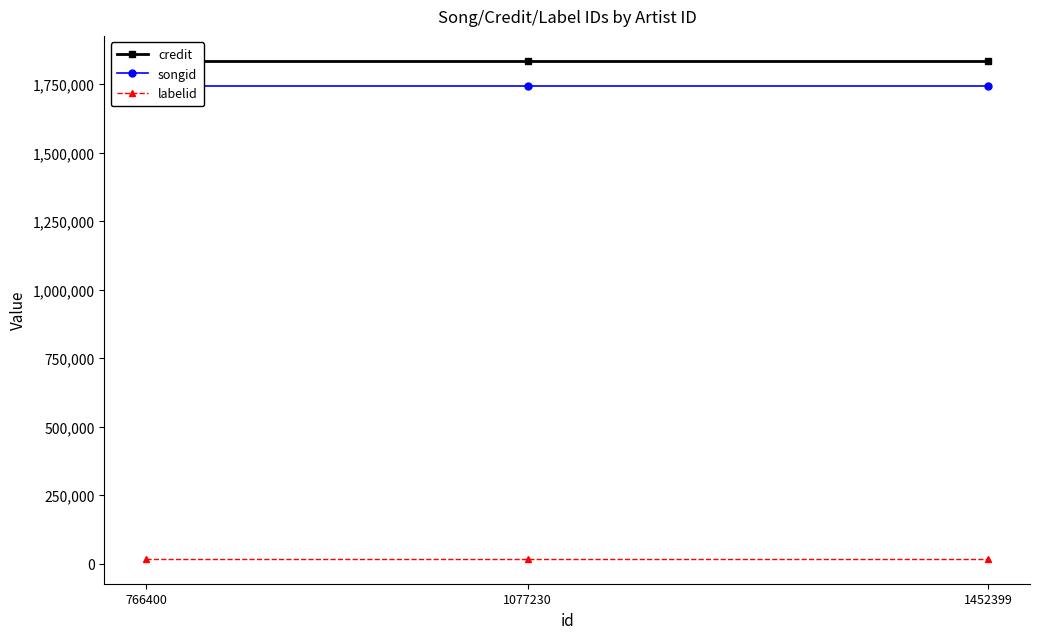

Which label corresponds to the smallest value in the chart?

766400